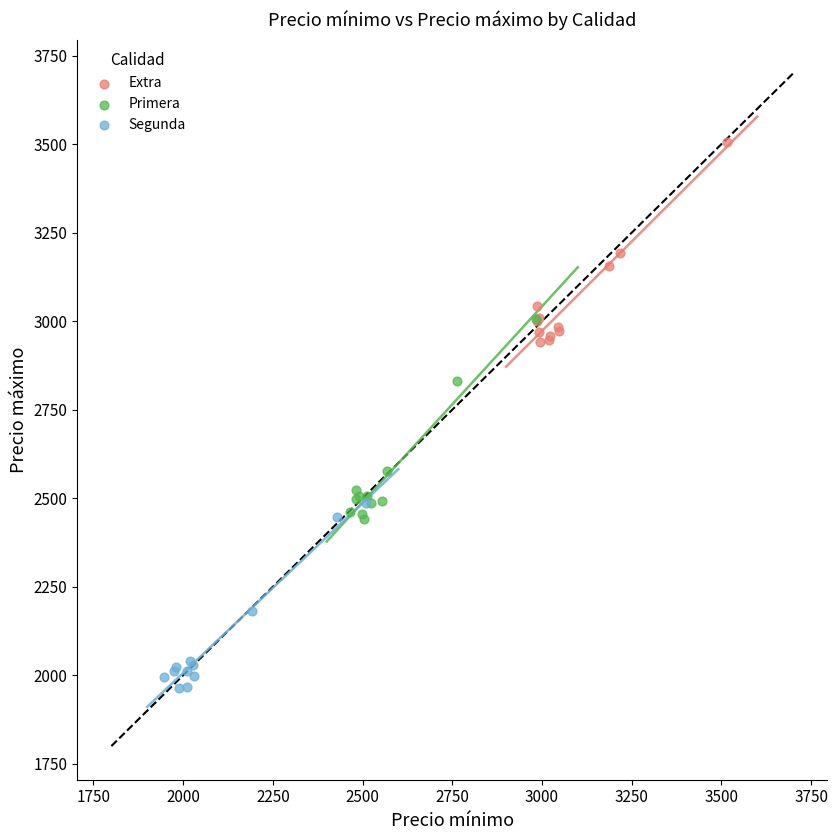

Which series contains the highest Y value?

Extra